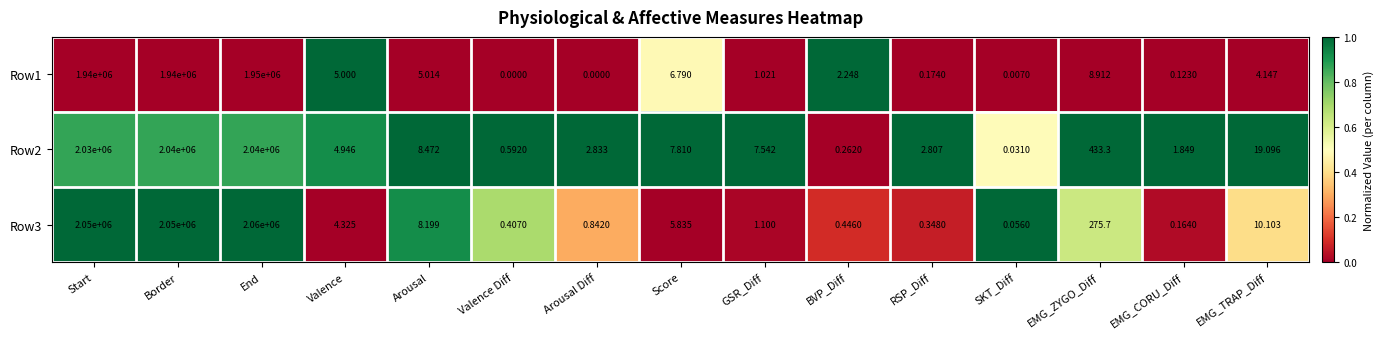

Which category has the highest value across all series?

End